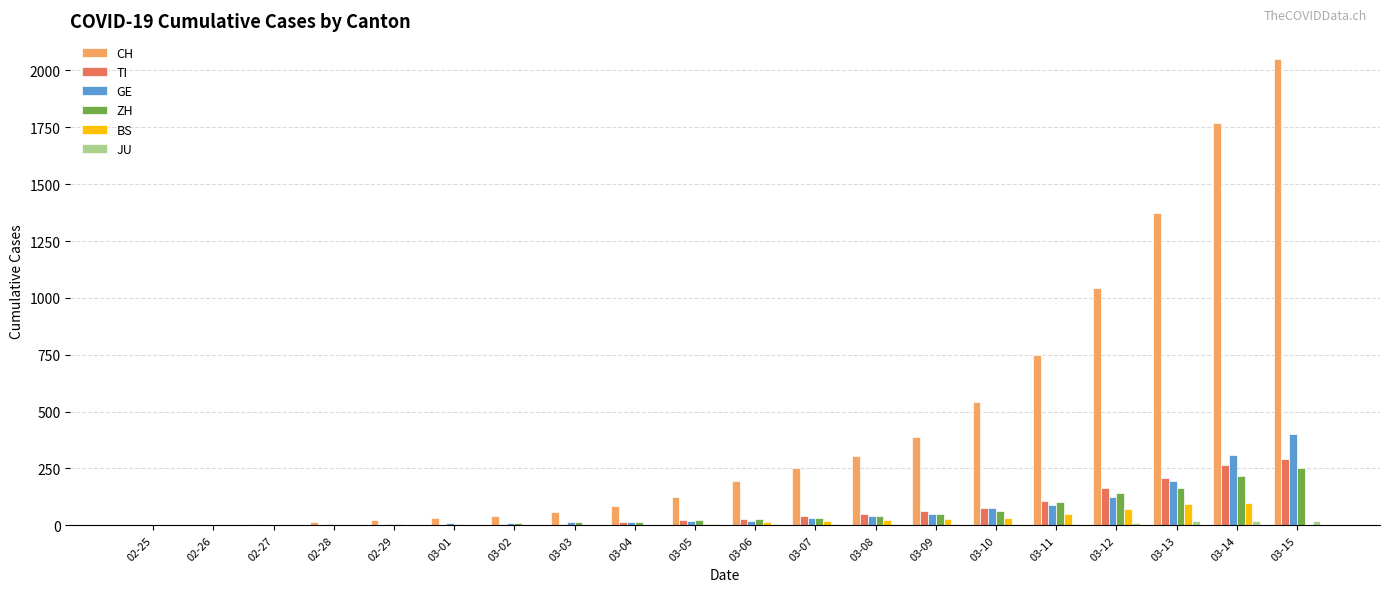

Which series changed the most between 02-29 and 03-08?

CH